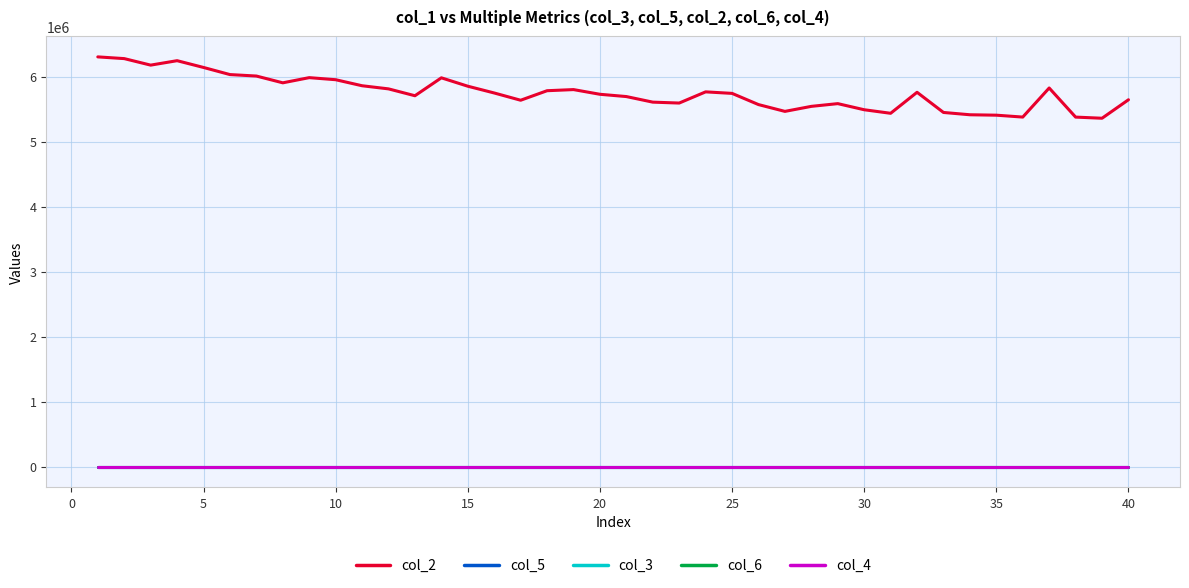

What is the minimum value for col_2?

5363065.2